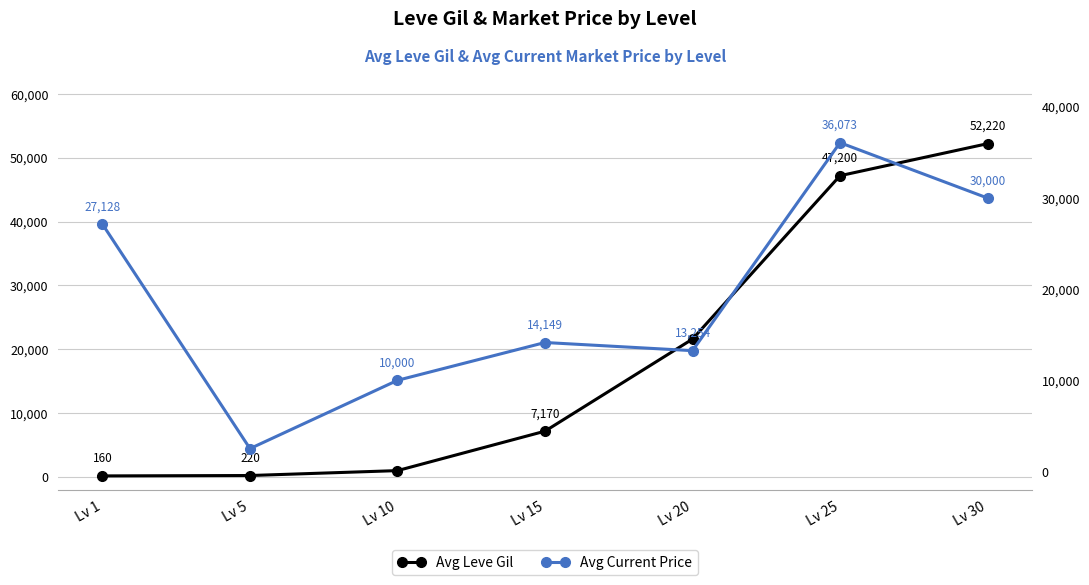

Which series has the largest total across all categories?

Avg Current Price